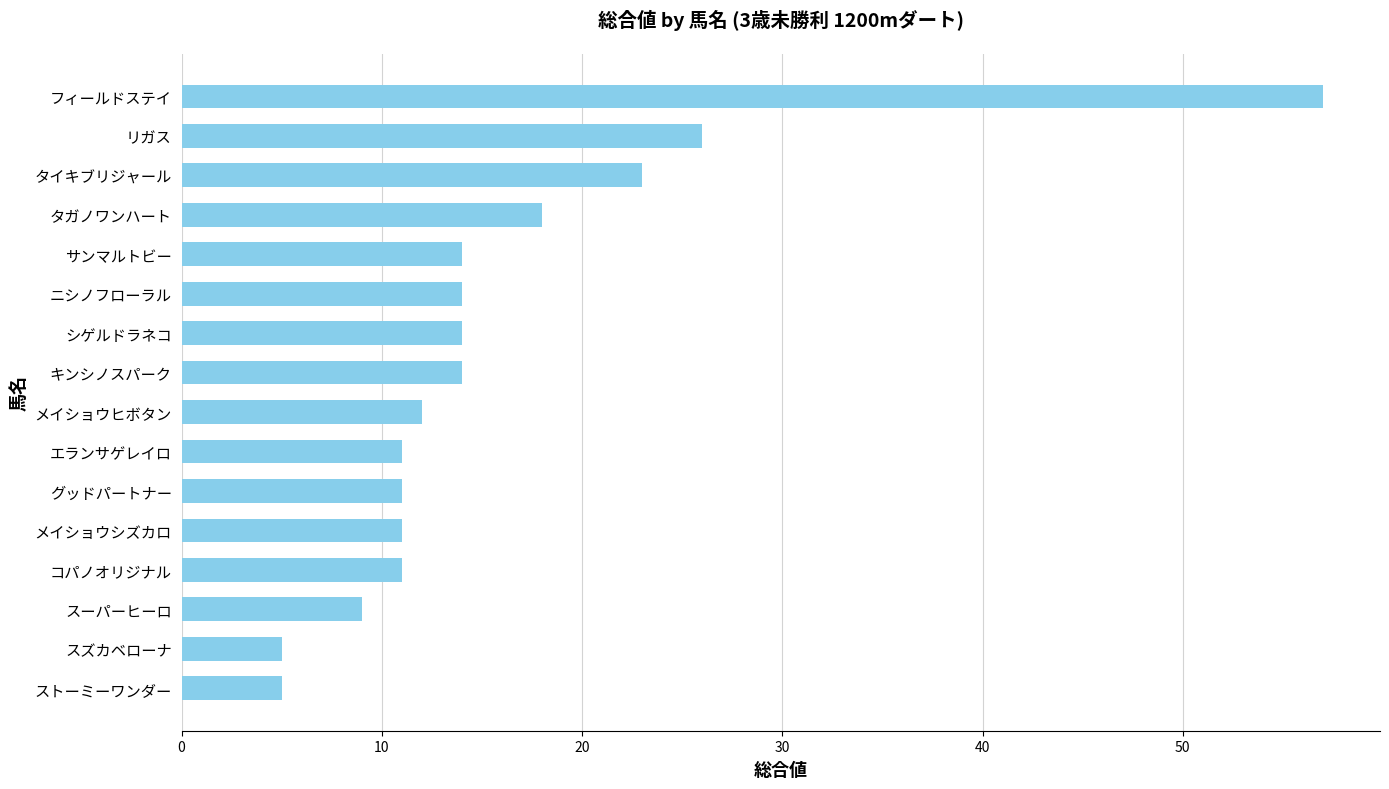

The chart shows a value of 5 at ストーミーワンダー. True or false?

True